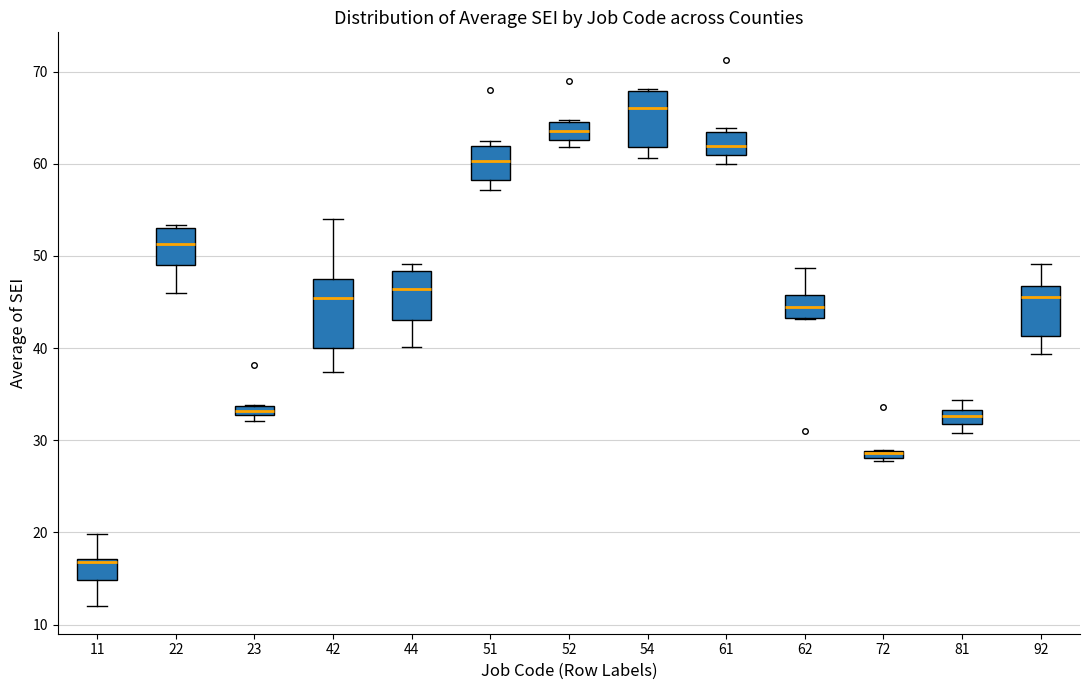

Which box's median line is the lowest?

11